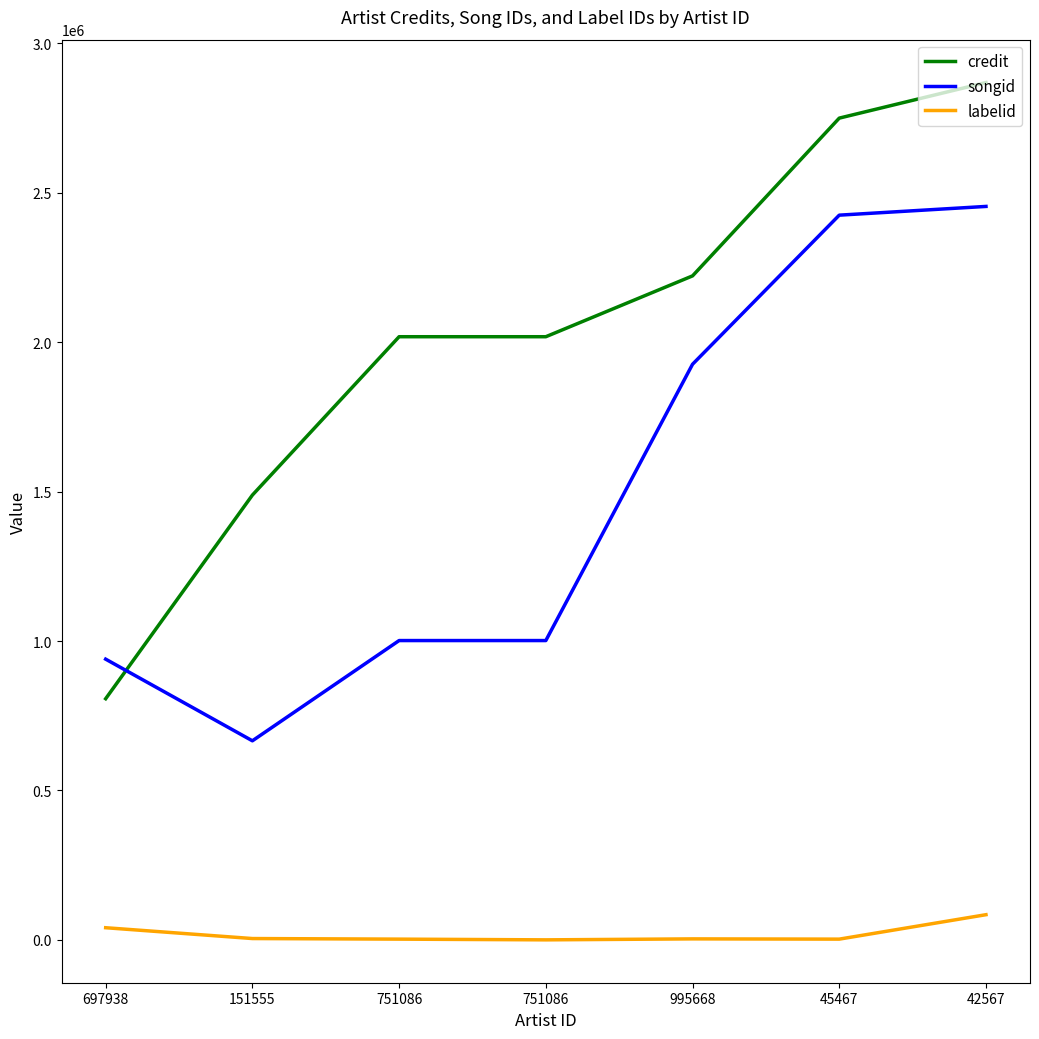

Is it true that songid equals 417225 at 151555?

False